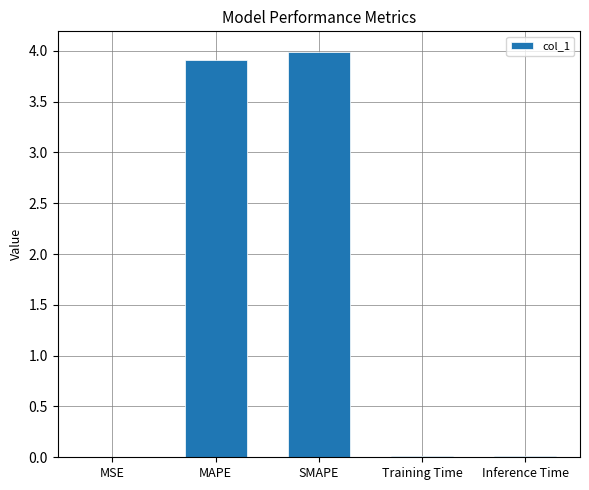

What is the change in value from MSE to SMAPE?

+4.0